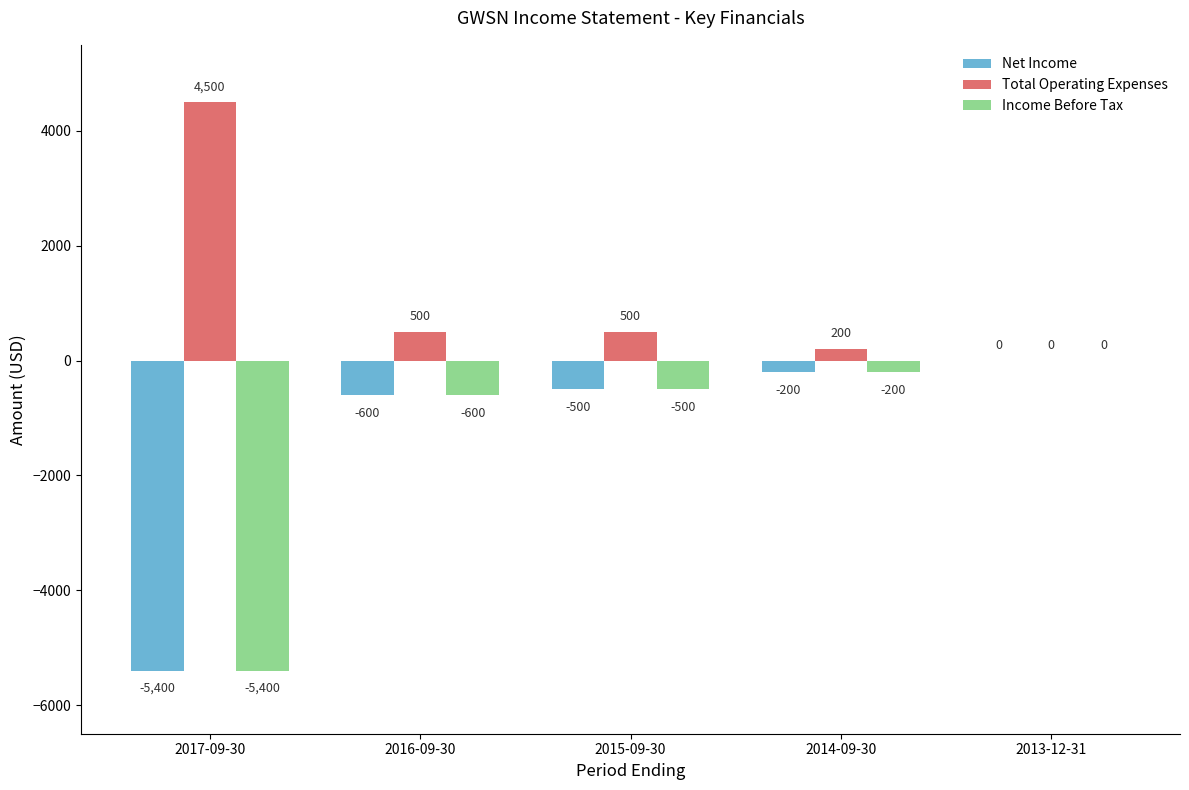

What is the highest value of the Total Operating Expenses series?

4500